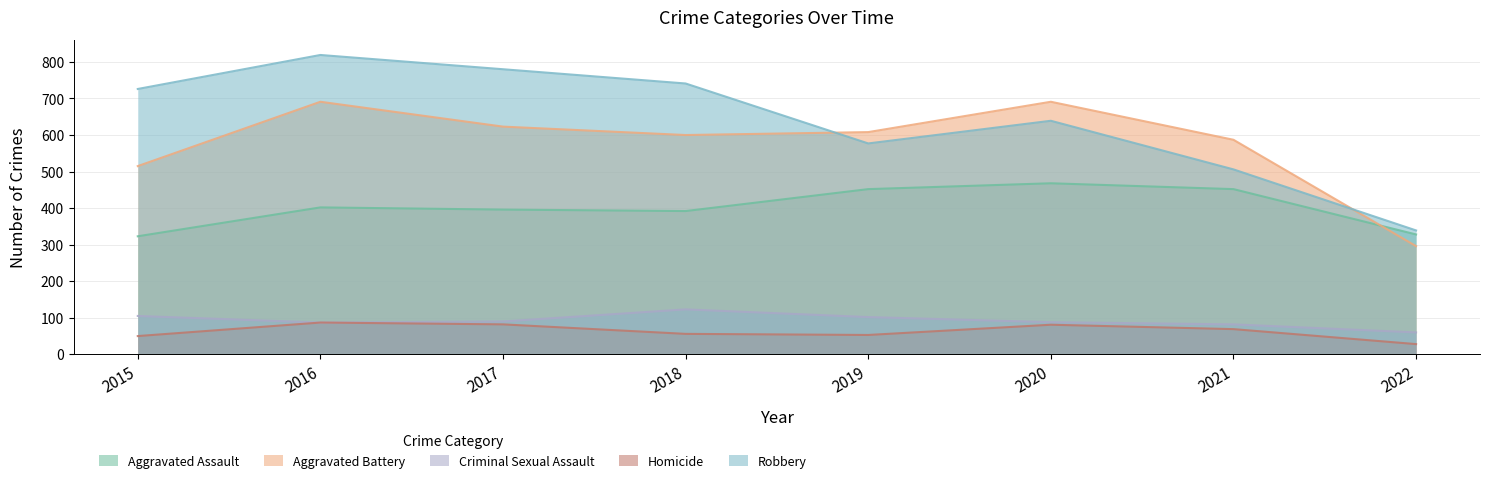

Where is the first local maximum for Homicide?

2016